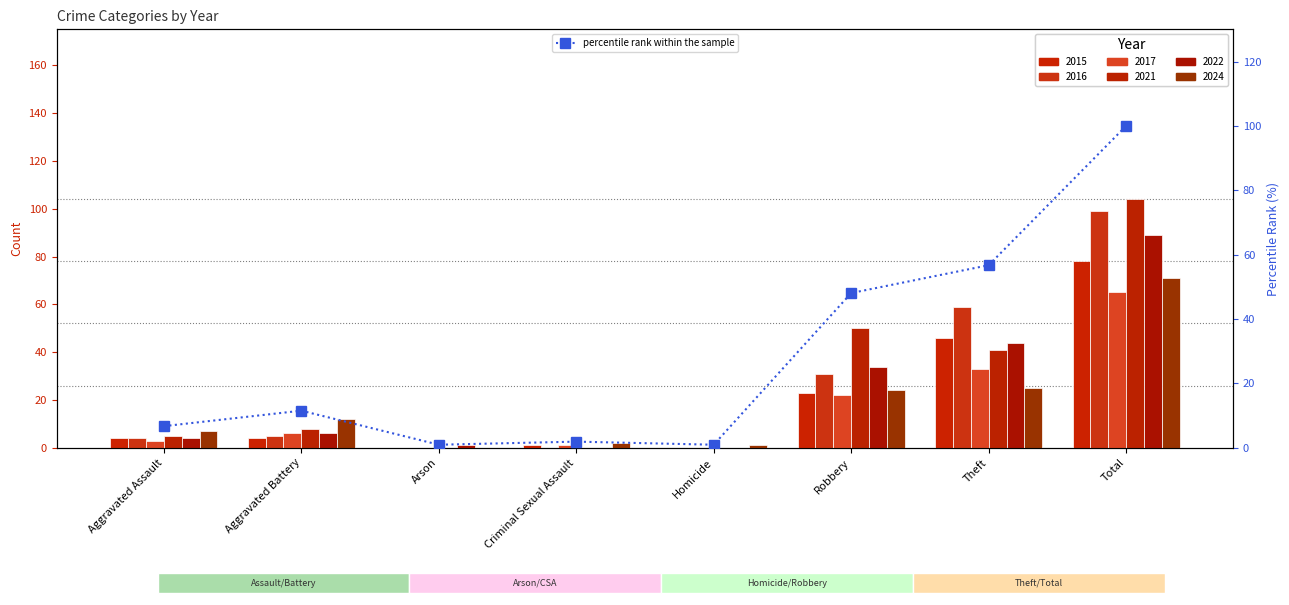

What is the label of the 4th bar from the right?

Homicide